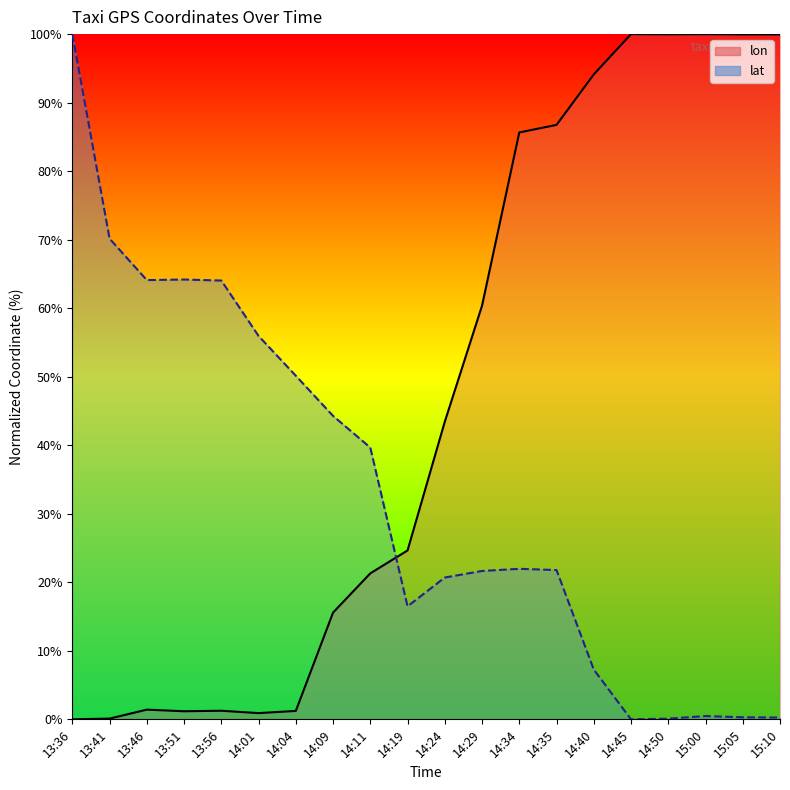

List the series in order of their overall mean, highest first.

lon, lat